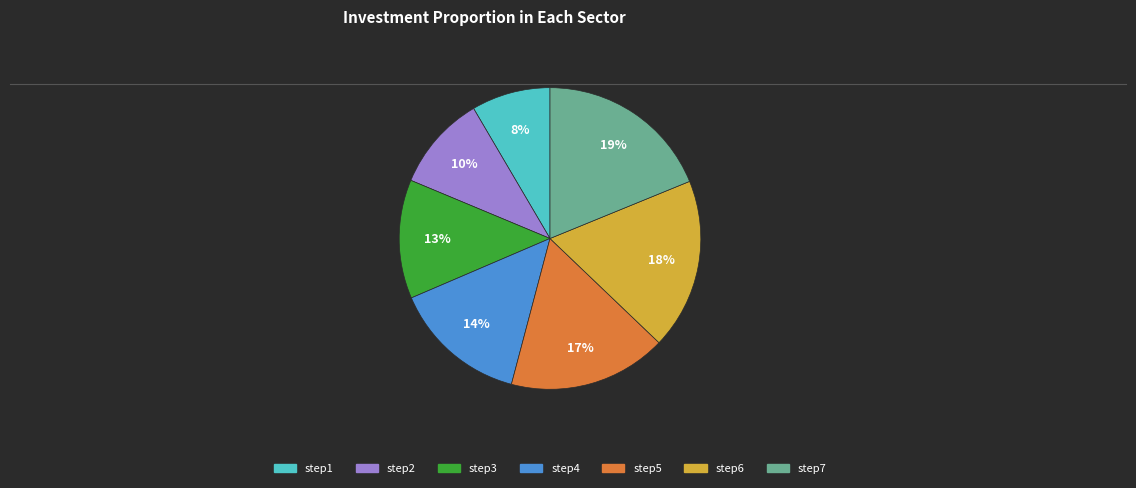

Is it true that step3 is 24% of the pie?

False